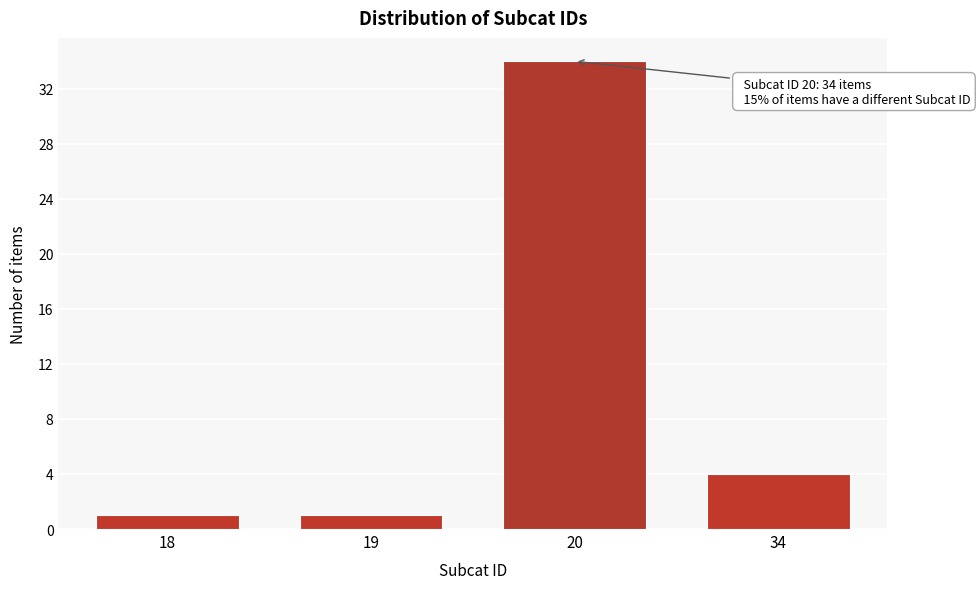

Reading left to right, extract all data points from this chart.

1	1	34	4